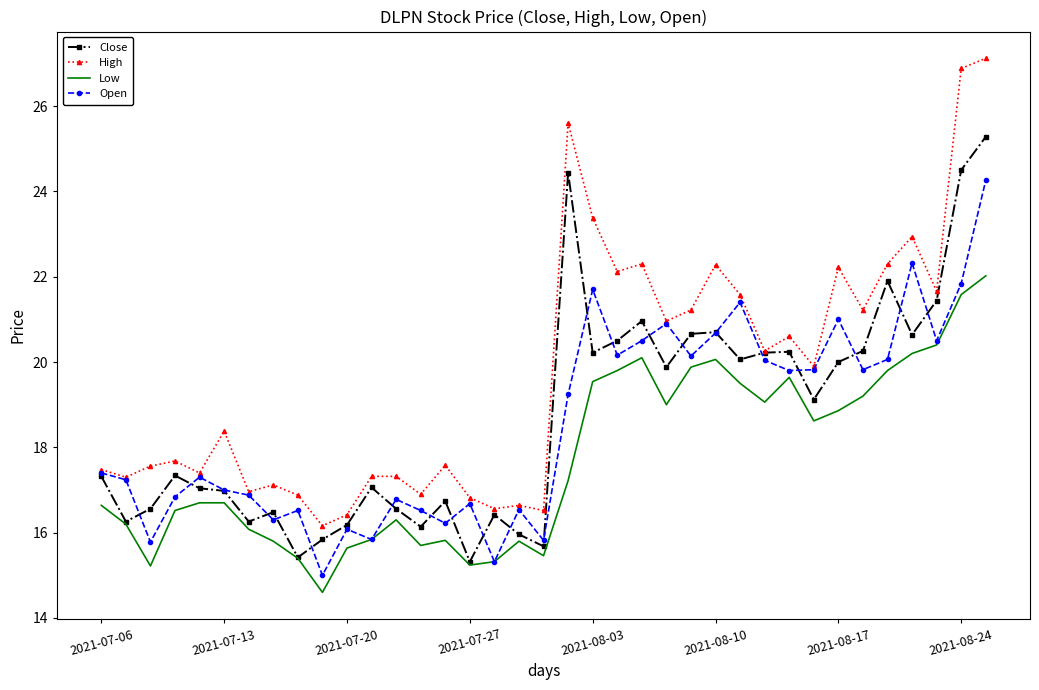

What is the maximum value for Close?

25.3